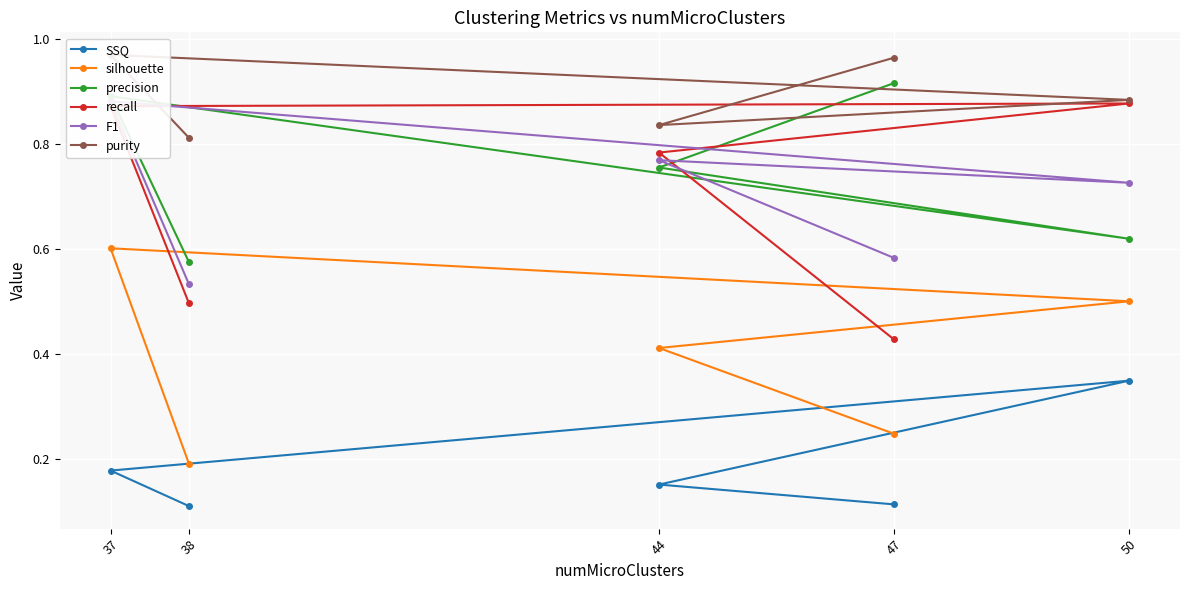

Rank the series by their maximum value, from lowest to highest.

SSQ, silhouette, recall, F1, precision, purity